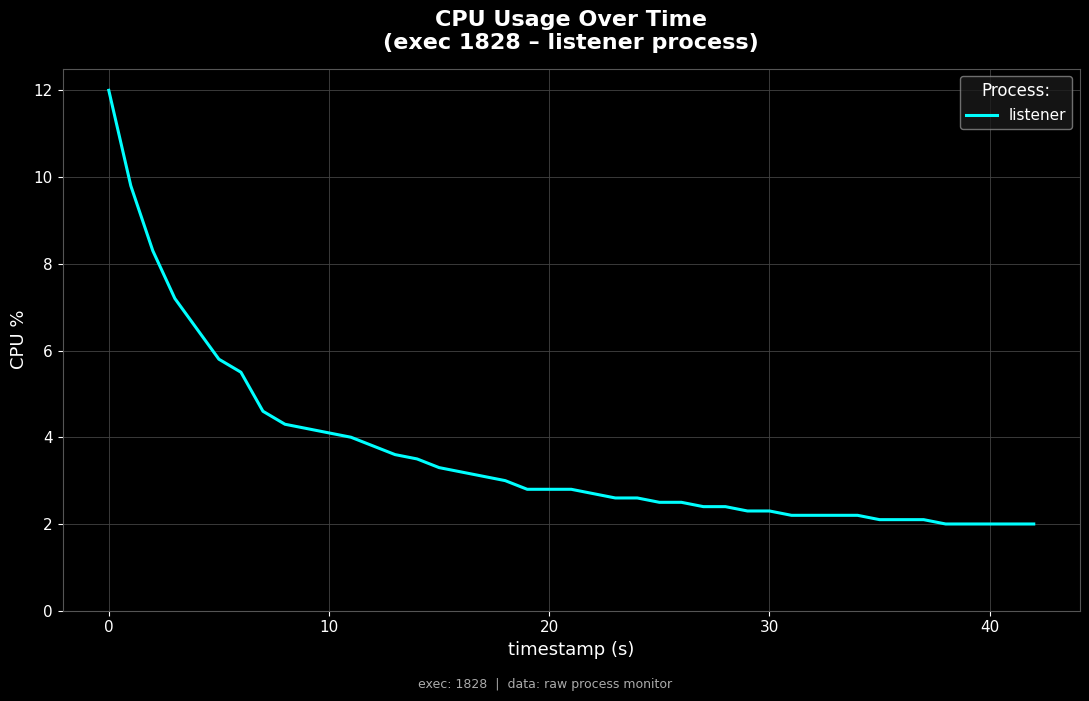

What is the smallest value displayed?

2.0